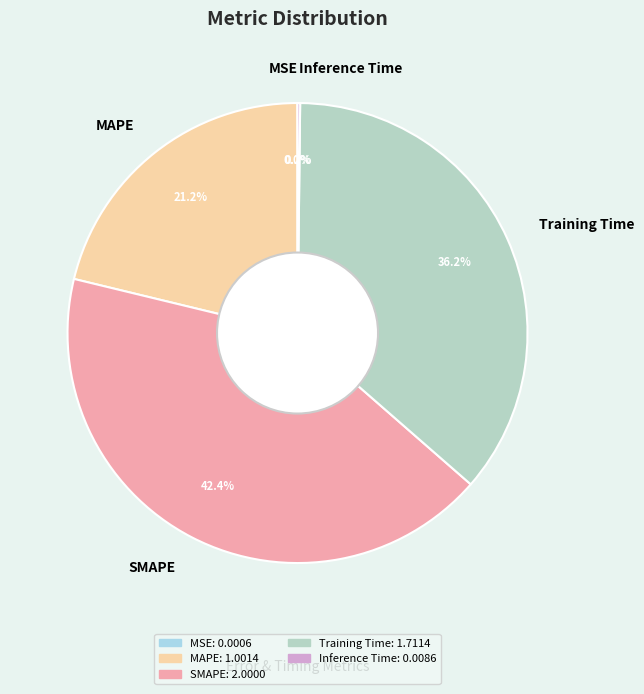

The SMAPE slice represents 42% of the pie. True or false?

True